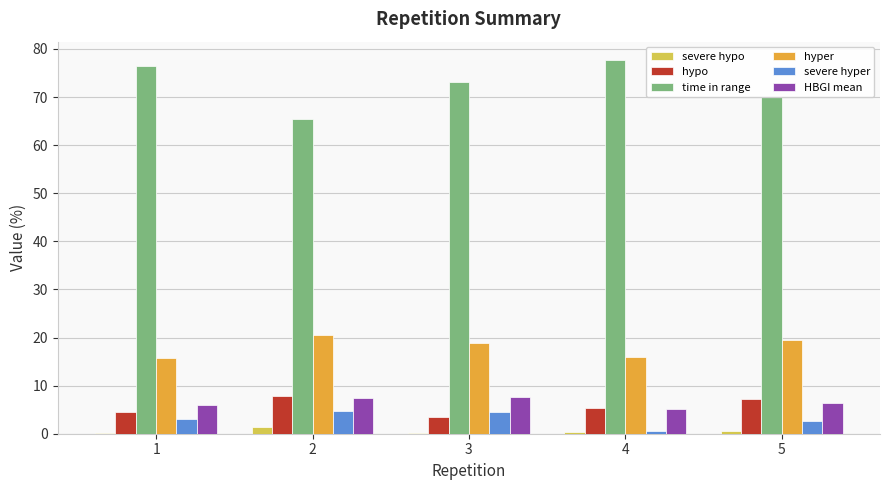

What is the greatest value displayed?

77.6